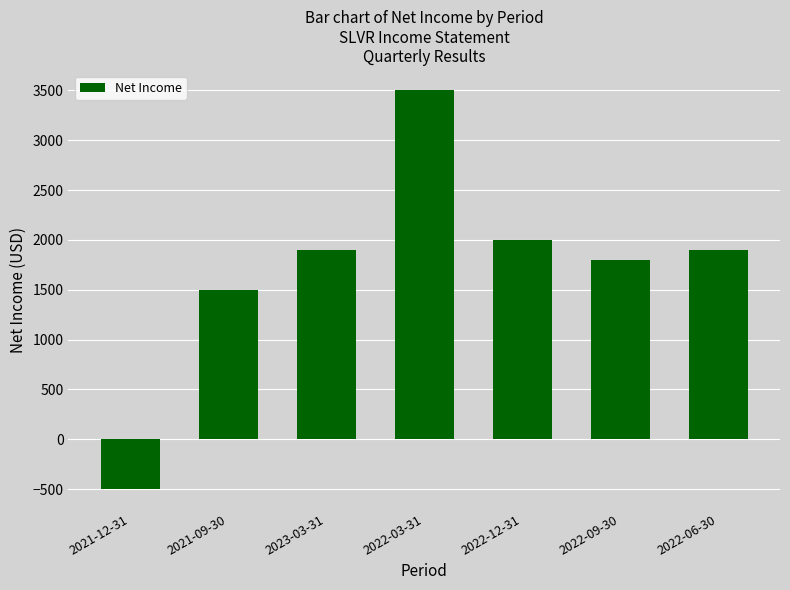

What is the value of the 4th bar from the left?

3500